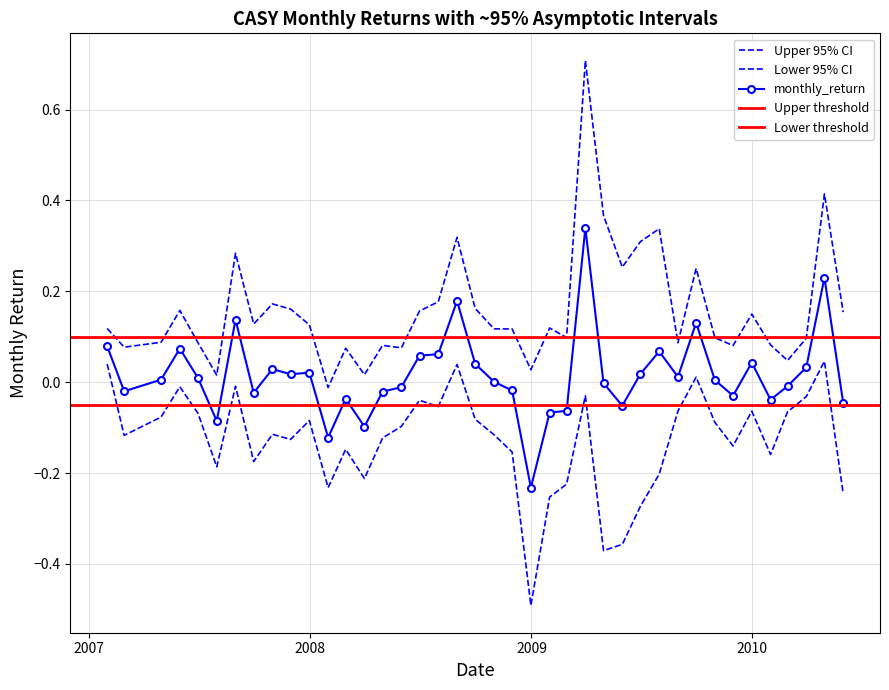

What is the label of the 40th point from the left?

2010-05-31